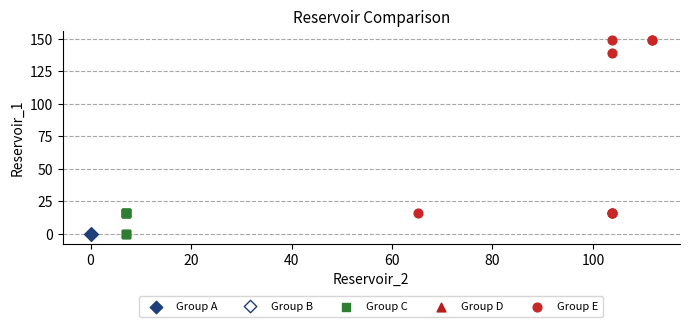

Which series reaches the maximum Y coordinate?

Group E